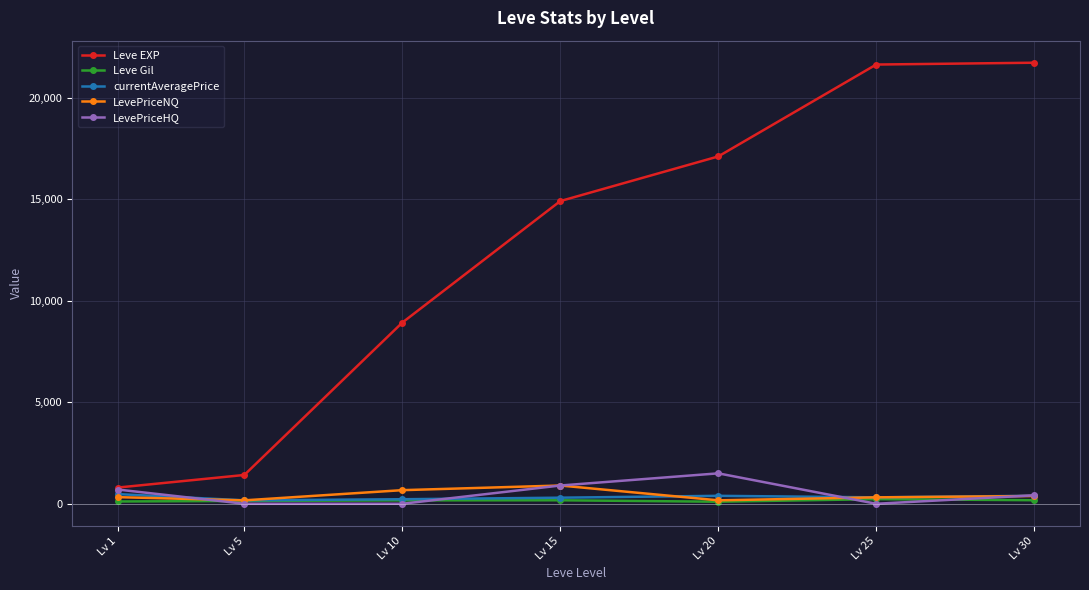

Rank the series by their maximum value, from highest to lowest.

Leve EXP, LevePriceHQ, LevePriceNQ, currentAveragePrice, Leve Gil